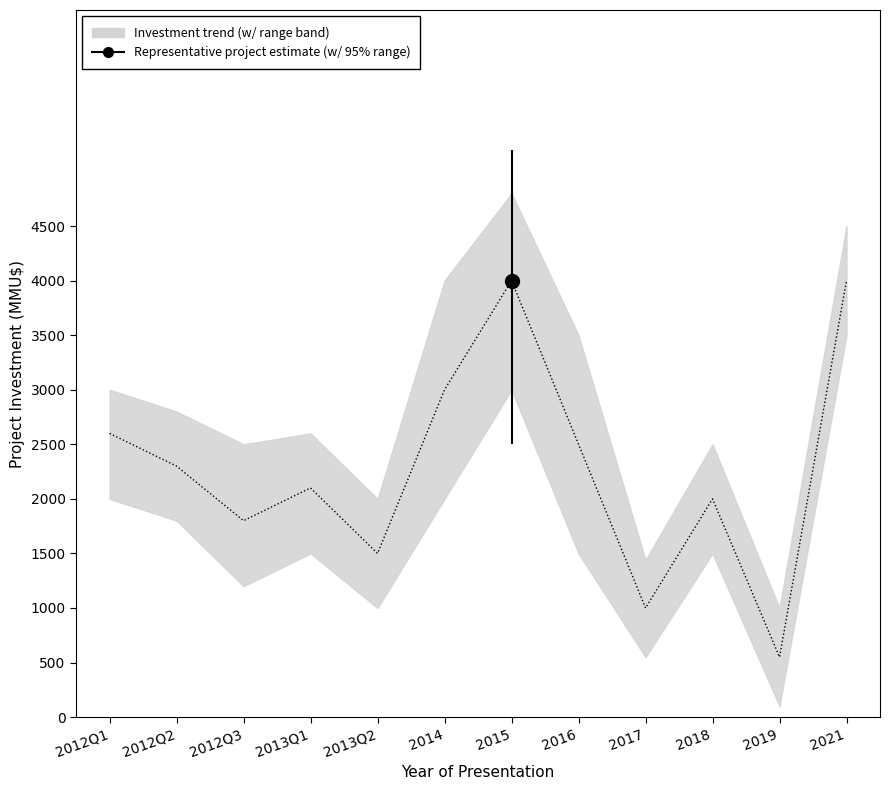

Reading left to right, transcribe all the data shown in this chart.

2600	2300	1800	2100	1500	3000	4000	2500	1000	2000	550	4000